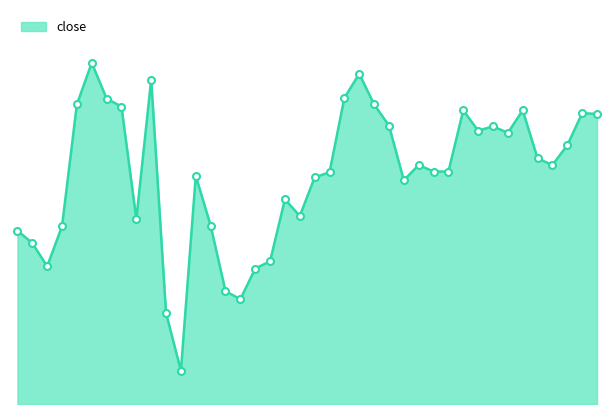

Where is the data nearest to the value 3?

2012-01-19